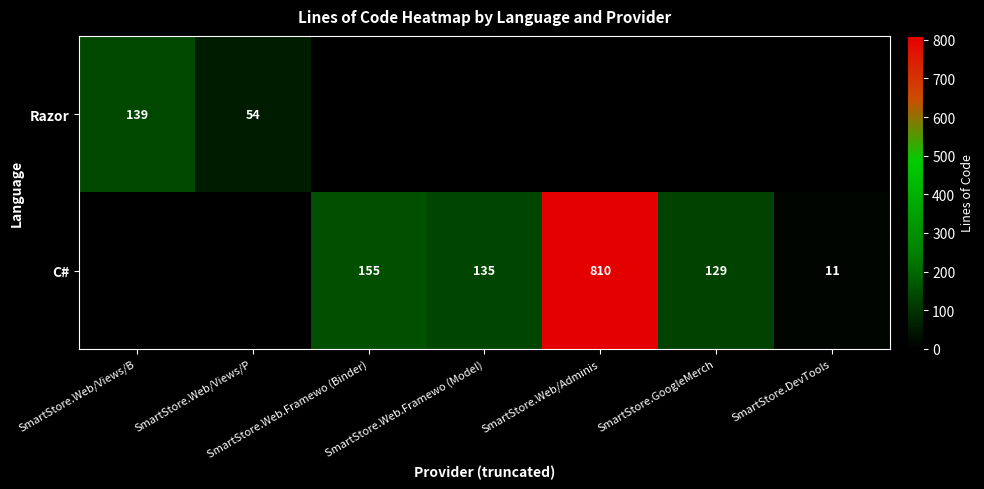

What is the sum of the C# values at SmartStore.Web.Framewo (Model) and SmartStore.DevTools?

146